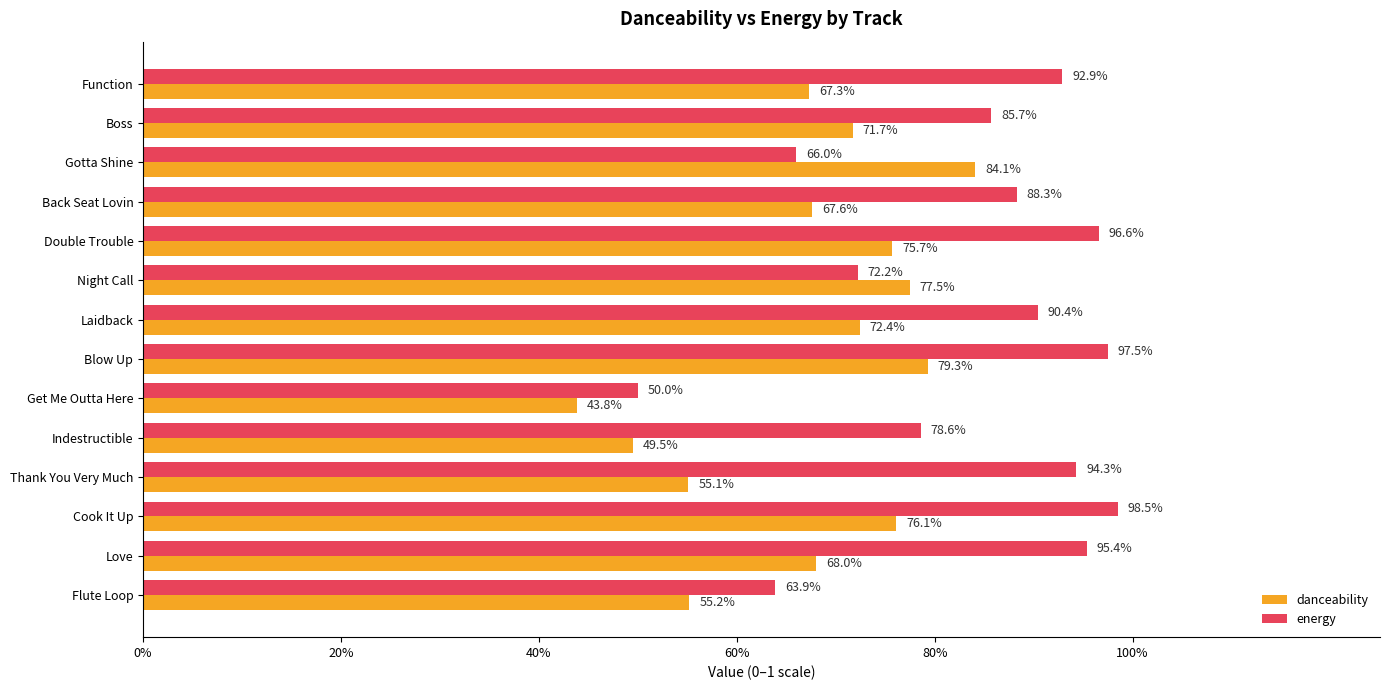

What are all the series names shown in the legend?

danceability, energy